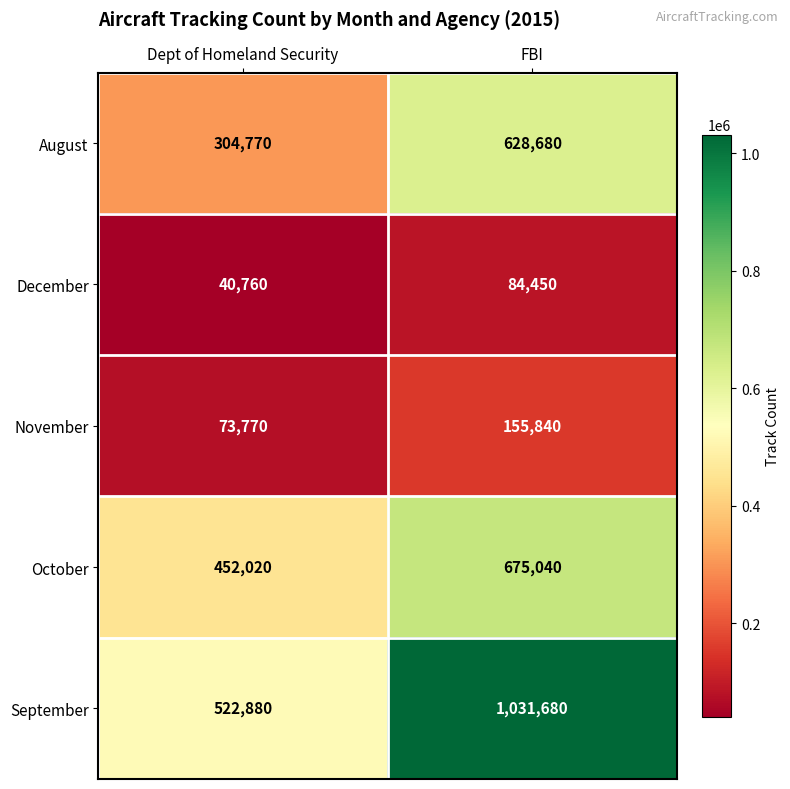

What is the spread (max minus min) of values at FBI?

947230